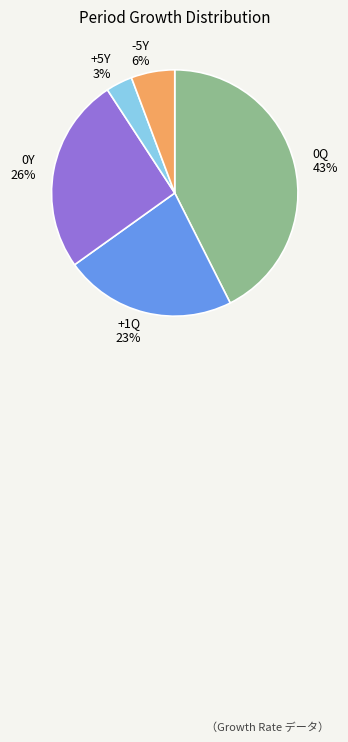

To the nearest percent, what portion does -5Y 6% represent?

6%